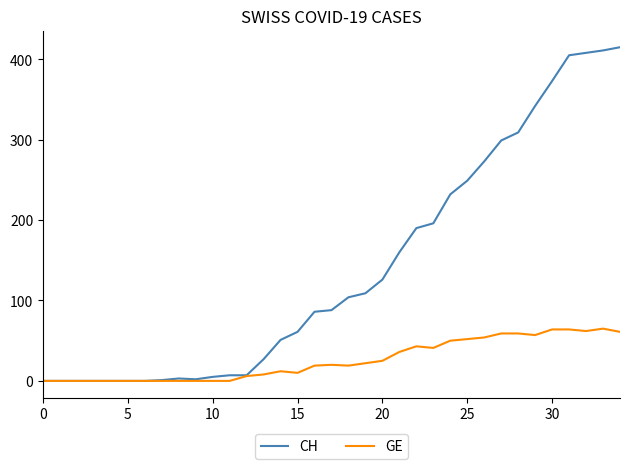

What is the highest value of the GE series?

65